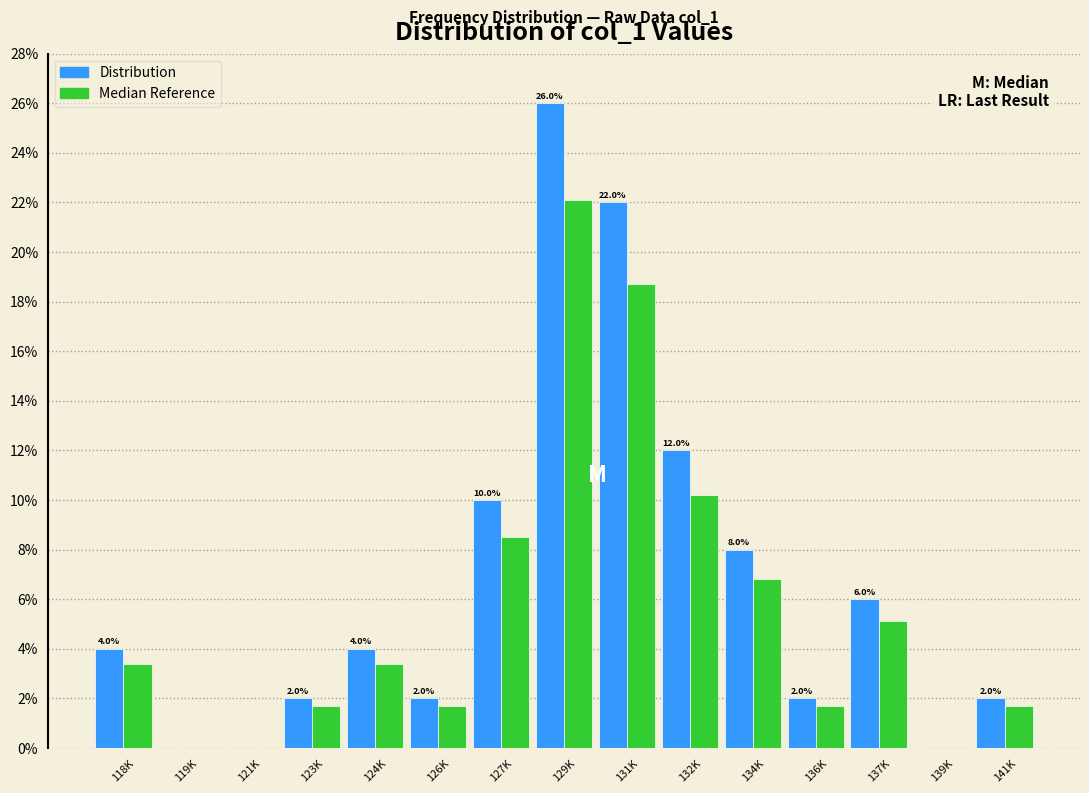

Reading right to left, list all the values displayed in this chart.

Distribution: 141K=2.0	139K=0.0	137K=6.0	136K=2.0	134K=8.0	132K=12.0	131K=22.0	129K=26.0	127K=10.0	126K=2.0	124K=4.0	123K=2.0	121K=0.0	119K=0.0	118K=4.0
Median Reference: 141K=1.7	139K=0.0	137K=5.1	136K=1.7	134K=6.8	132K=10.2	131K=18.7	129K=22.1	127K=8.5	126K=1.7	124K=3.4	123K=1.7	121K=0.0	119K=0.0	118K=3.4